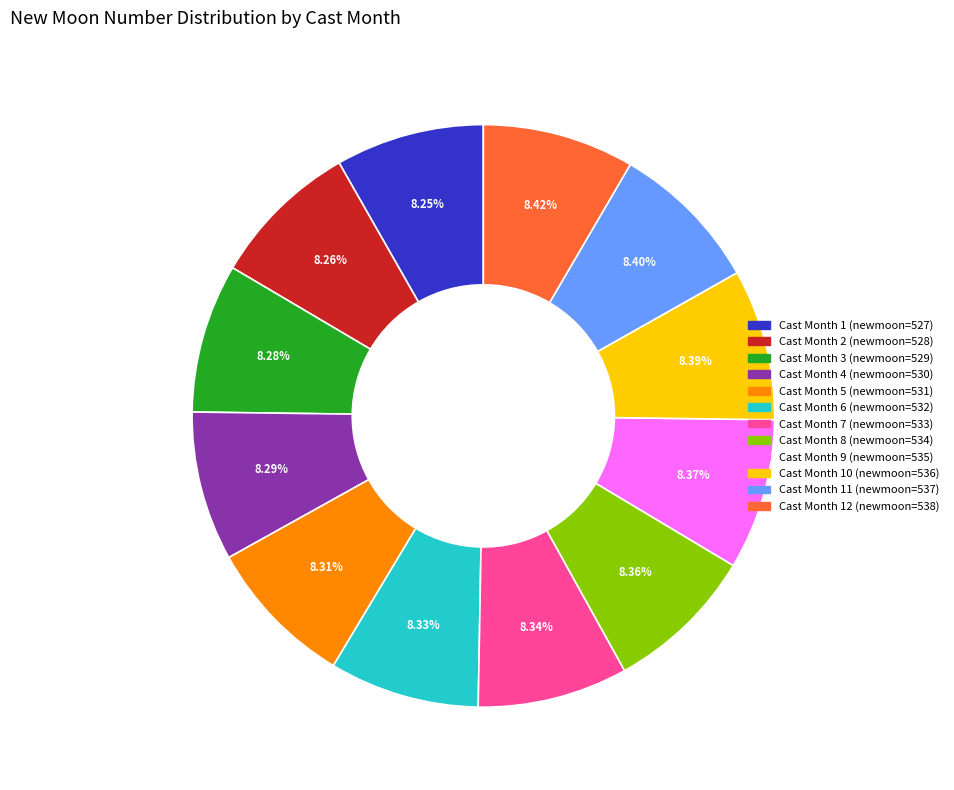

Does any single category account for the majority?

No